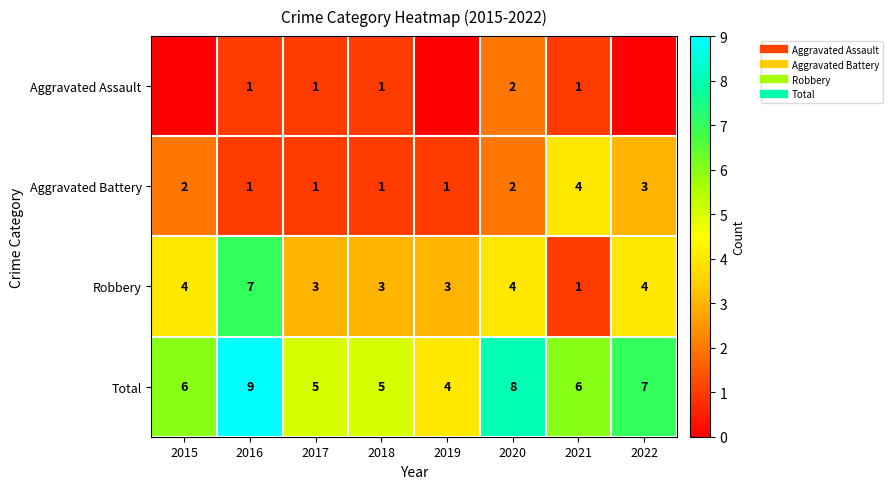

How many data points in Total are less than 6?

3